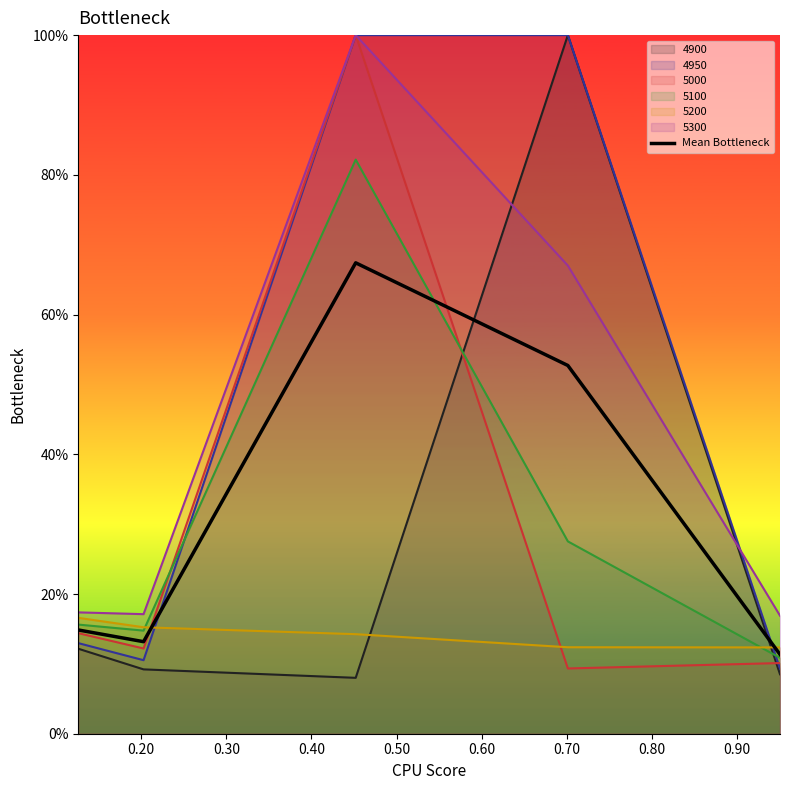

True or false: the data has more than 1 interior local peaks.

False